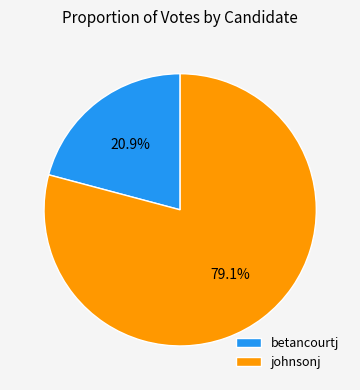

What is the largest slice in the pie chart?

johnsonj